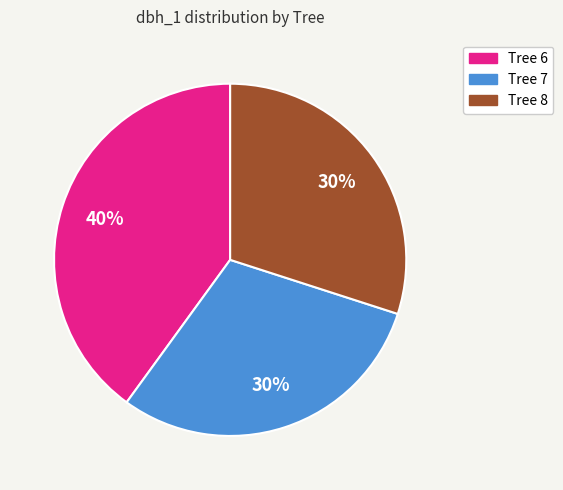

Is there a majority slice in this chart?

No